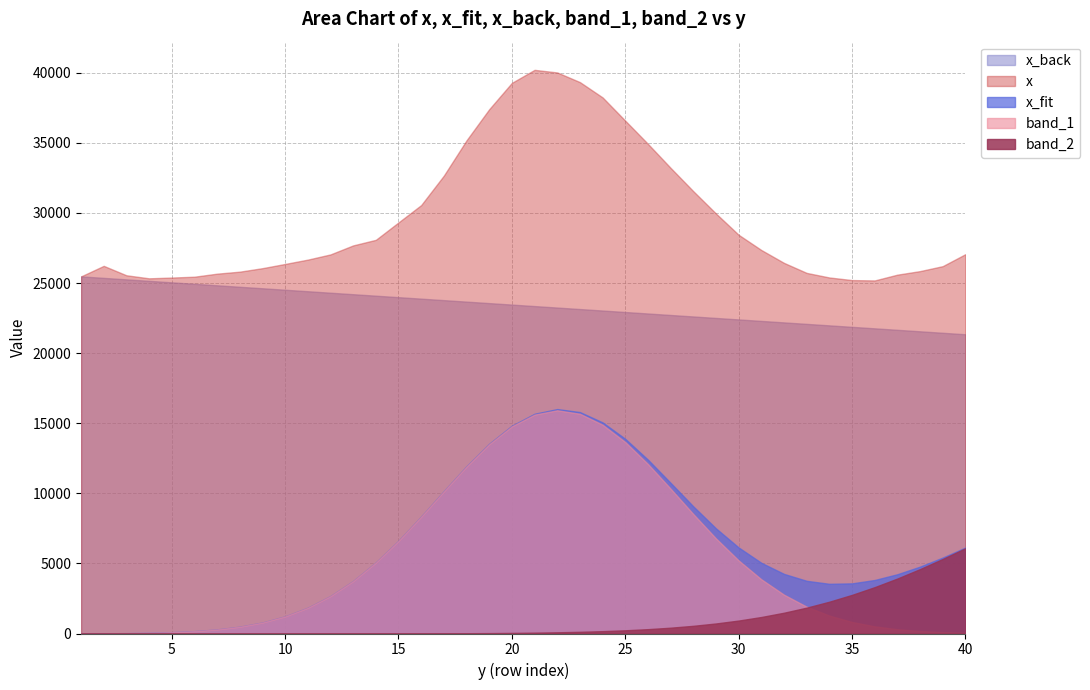

True or false: x and x_back cross at least once.

False